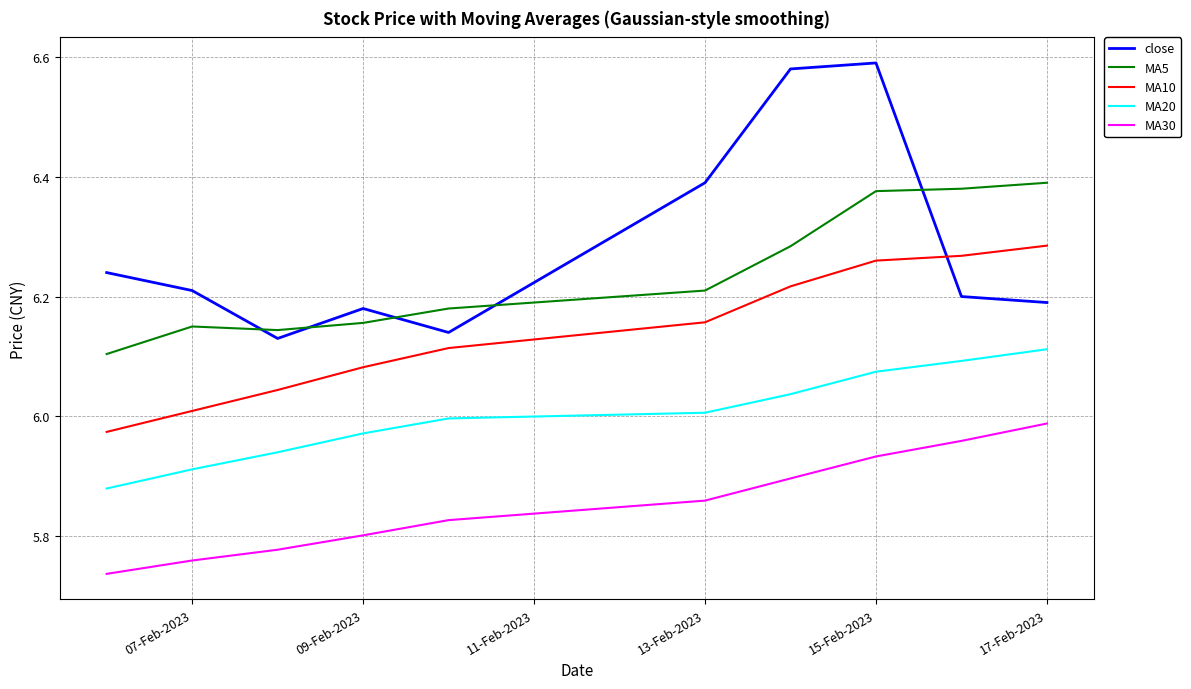

Which series has the largest range (max minus min)?

close